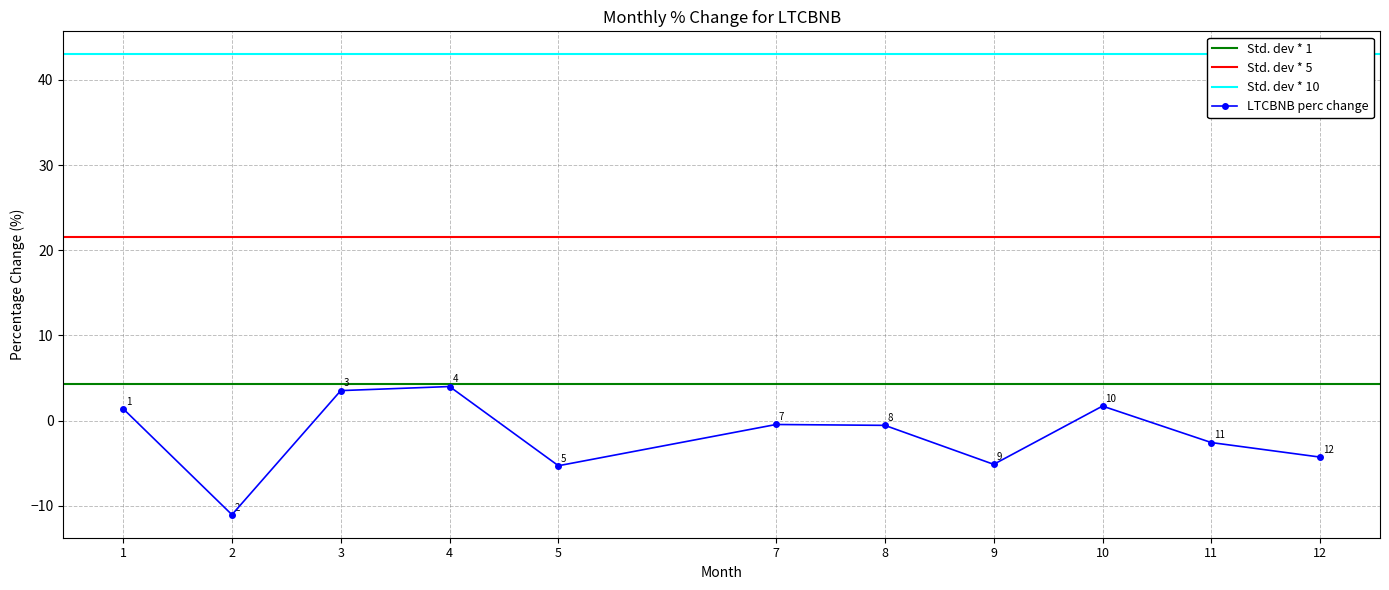

Between 4 and 1, which is larger?

4